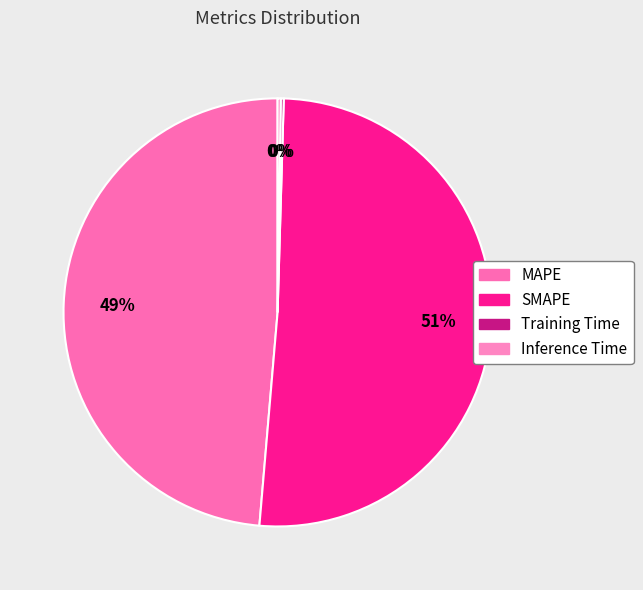

Combined, what portion of the pie is Training Time and MAPE?

48.9%